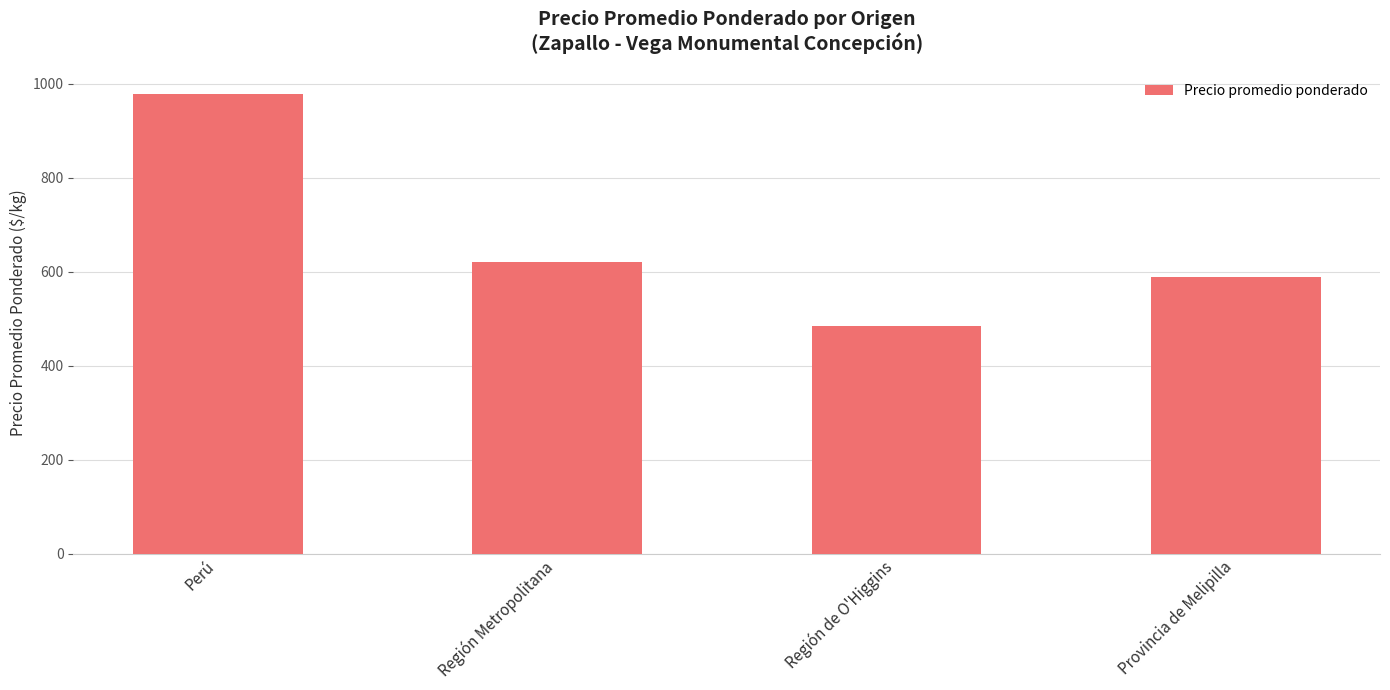

What is the maximum value shown in the chart?

978